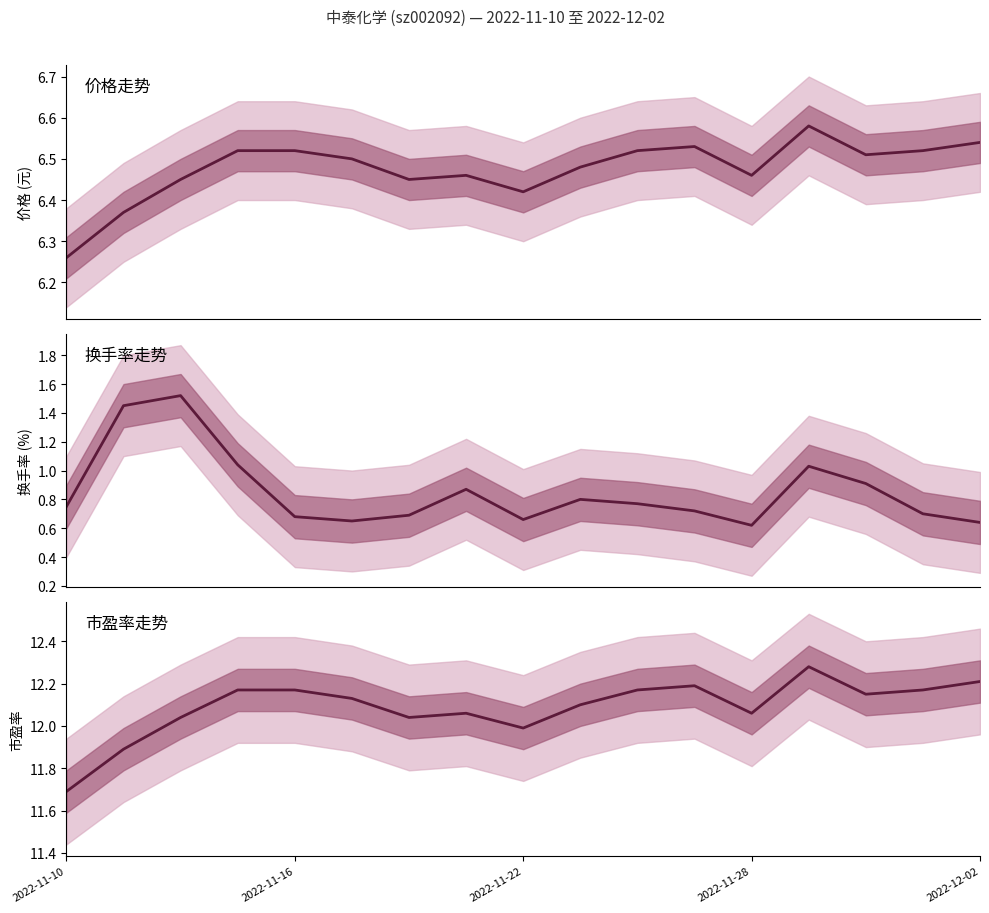

Which has a higher value, 14 or 2022-11-28?

2022-11-28